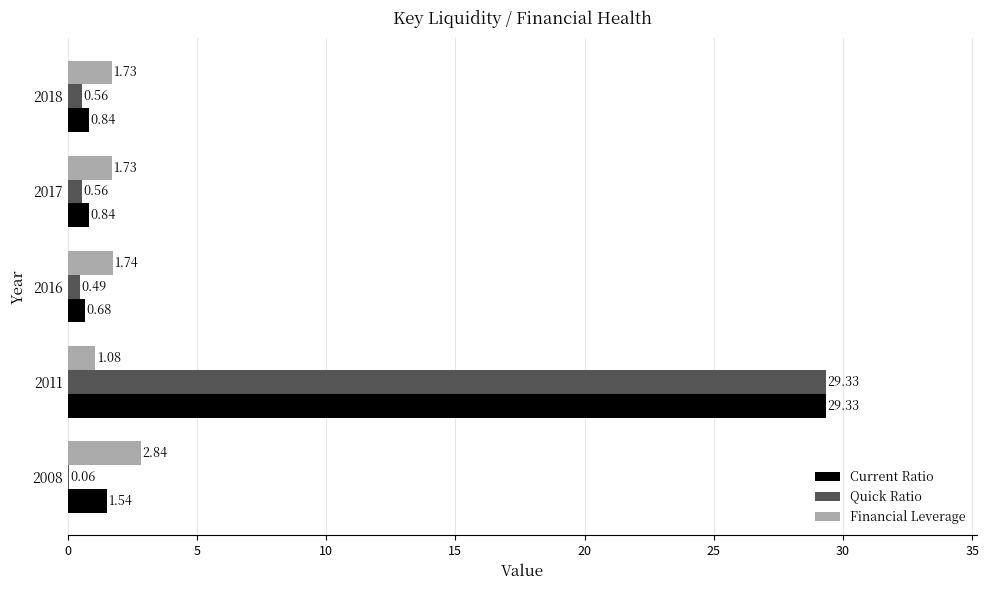

What is the sum of the Current Ratio values at 2018 and 2011?

30.2